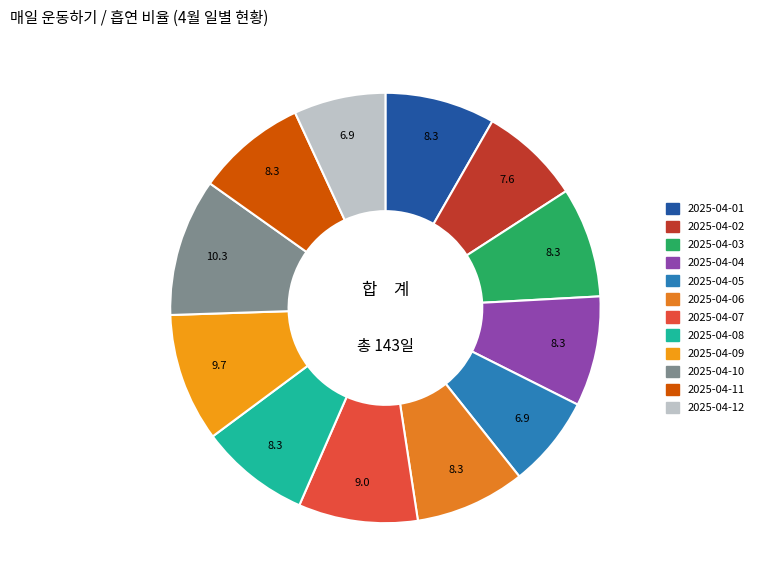

Between 2025-04-01 and 2025-04-09, which is larger?

2025-04-09